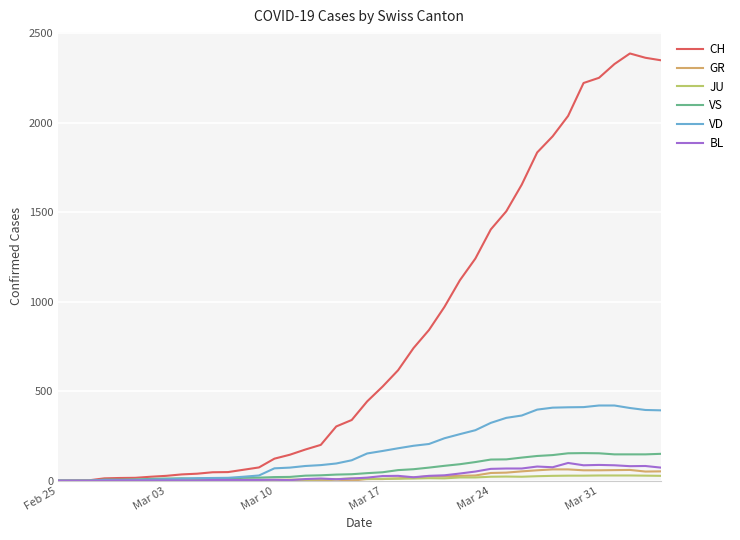

Which series has the largest total across all categories?

CH